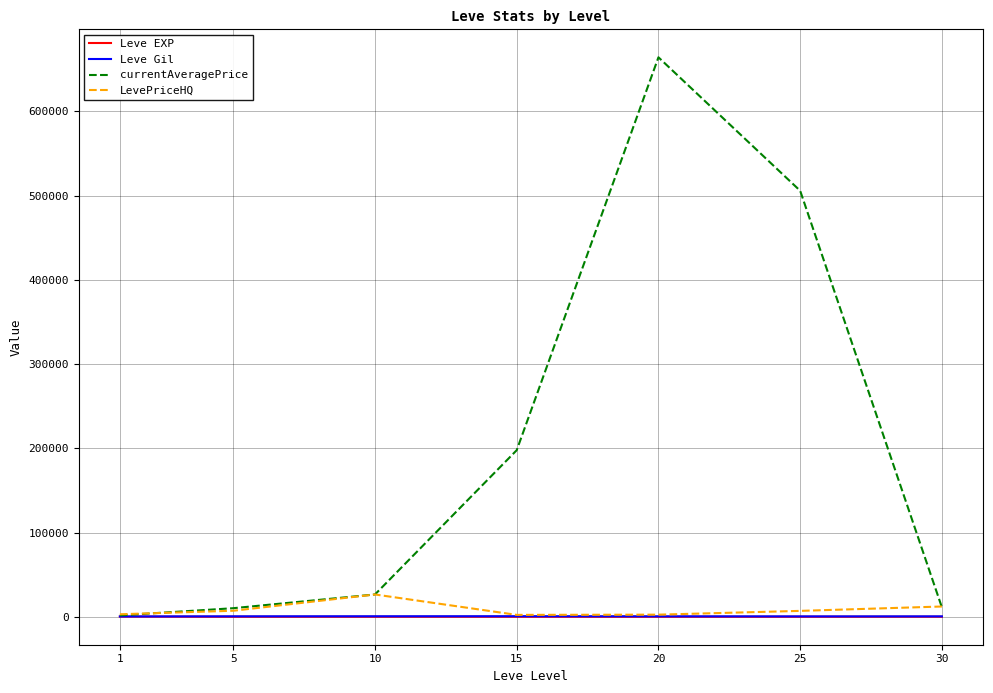

Which series has the widest spread of values?

currentAveragePrice